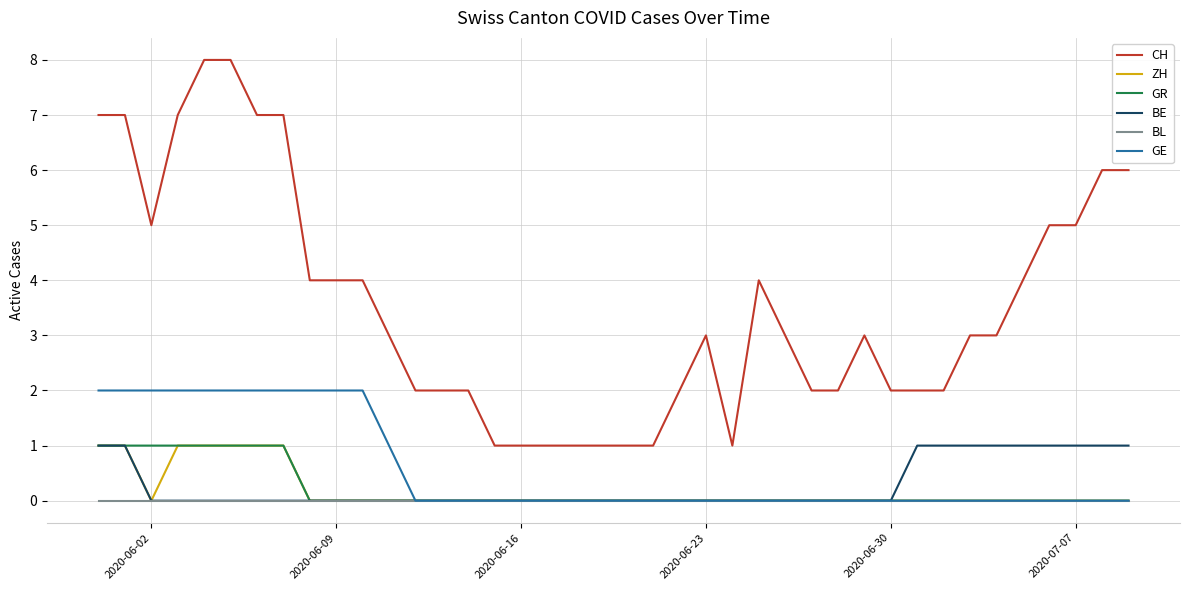

Which series has the largest total across all categories?

CH